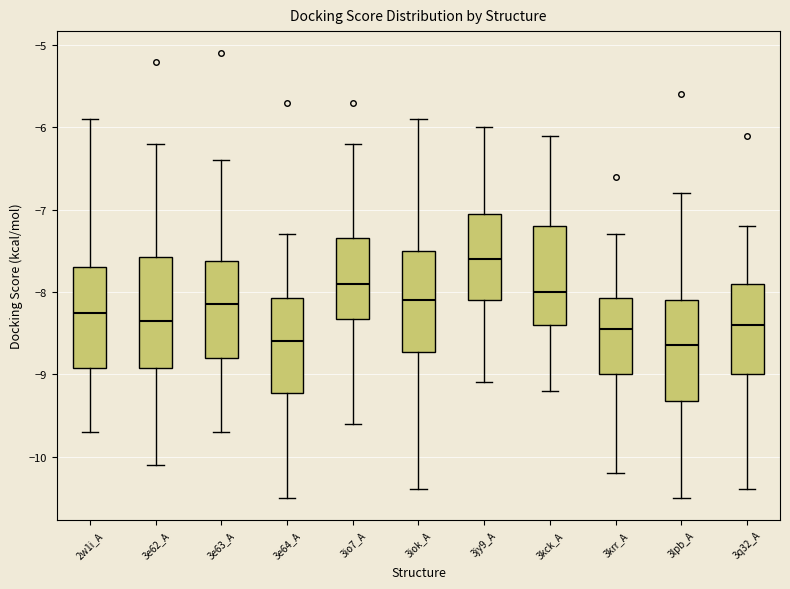

Comparing the boxes themselves (not the whiskers), which one is the tallest?

3e62_A